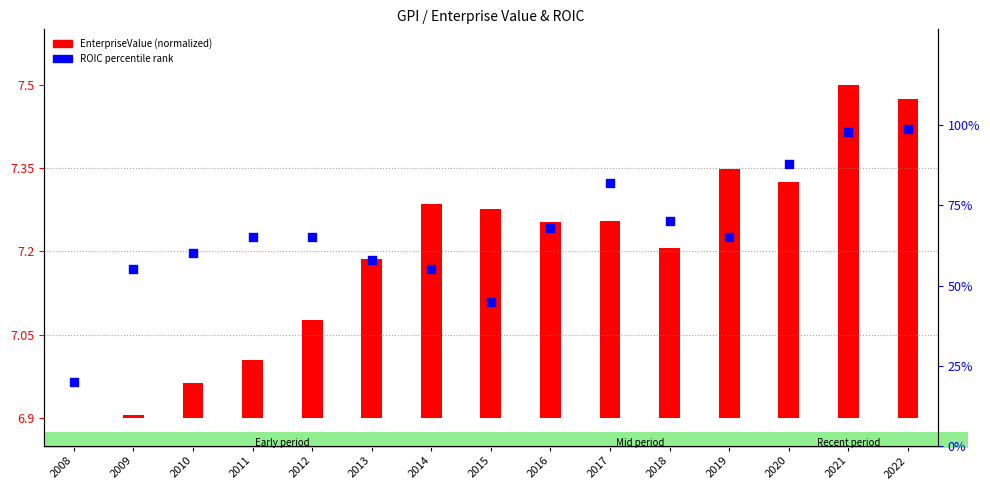

Which series reaches the maximum Y coordinate?

ROIC percentile rank